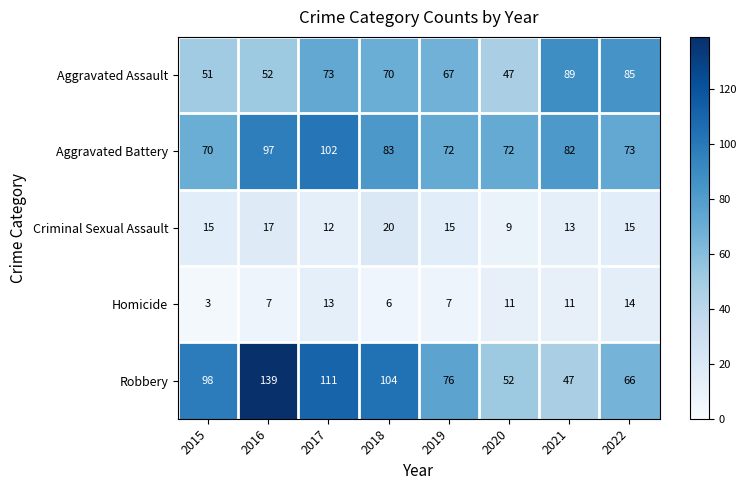

What is the maximum value for Aggravated Battery?

102